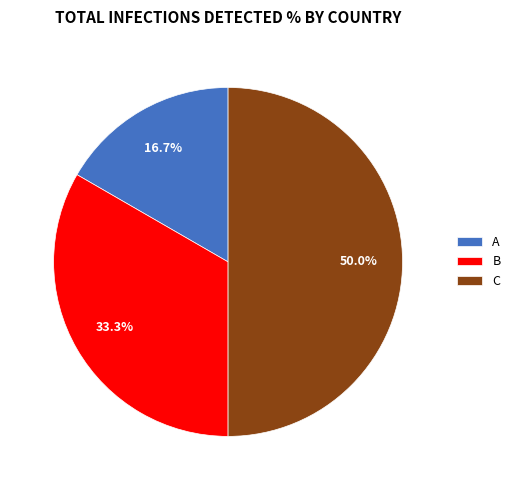

True or false: C accounts for 38% of the total.

False